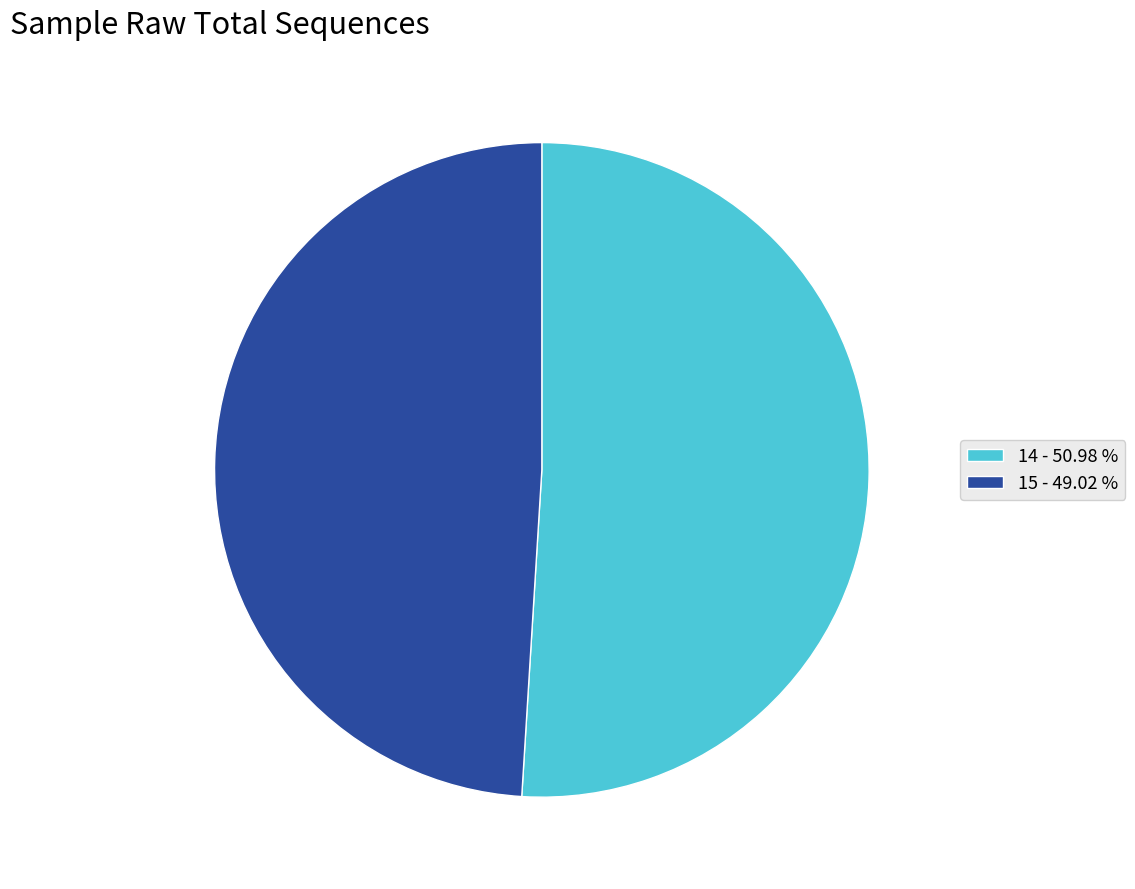

What is the ratio of the value at 14 - 50.98 % to the value at 15 - 49.02 %?

1.0